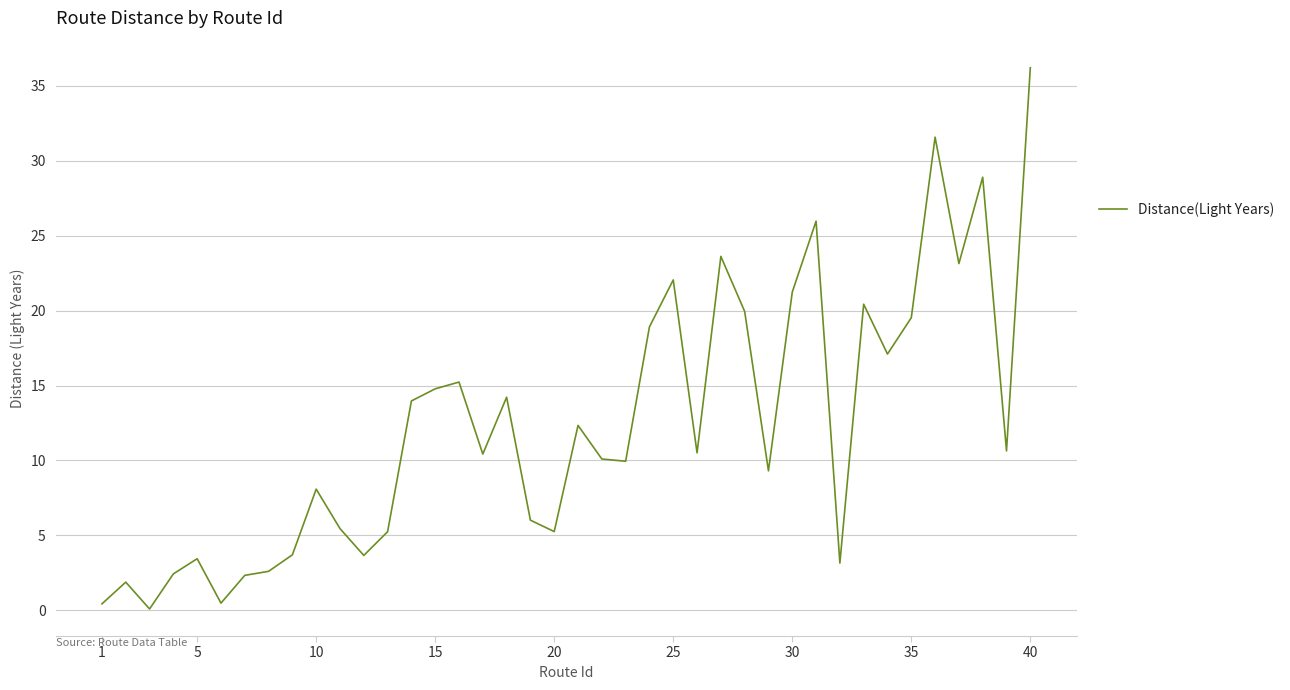

What is the difference between the maximum and minimum values?

36.1